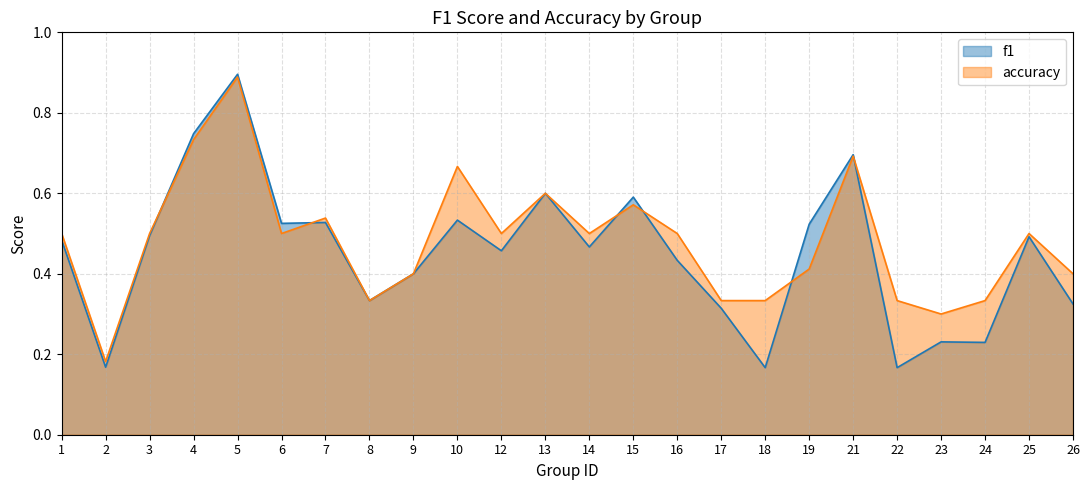

At which category is the sum across all series the highest?

5